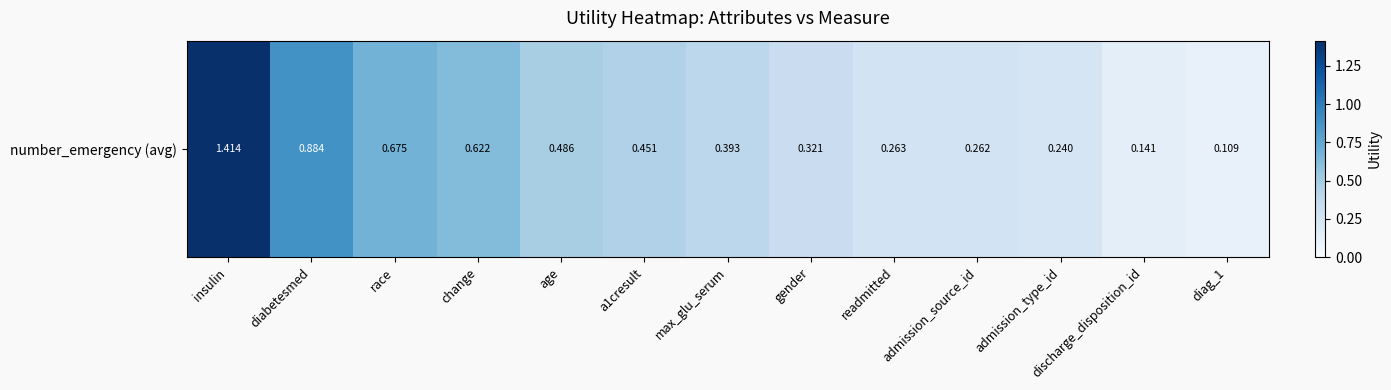

Count the number of data series in this chart.

1